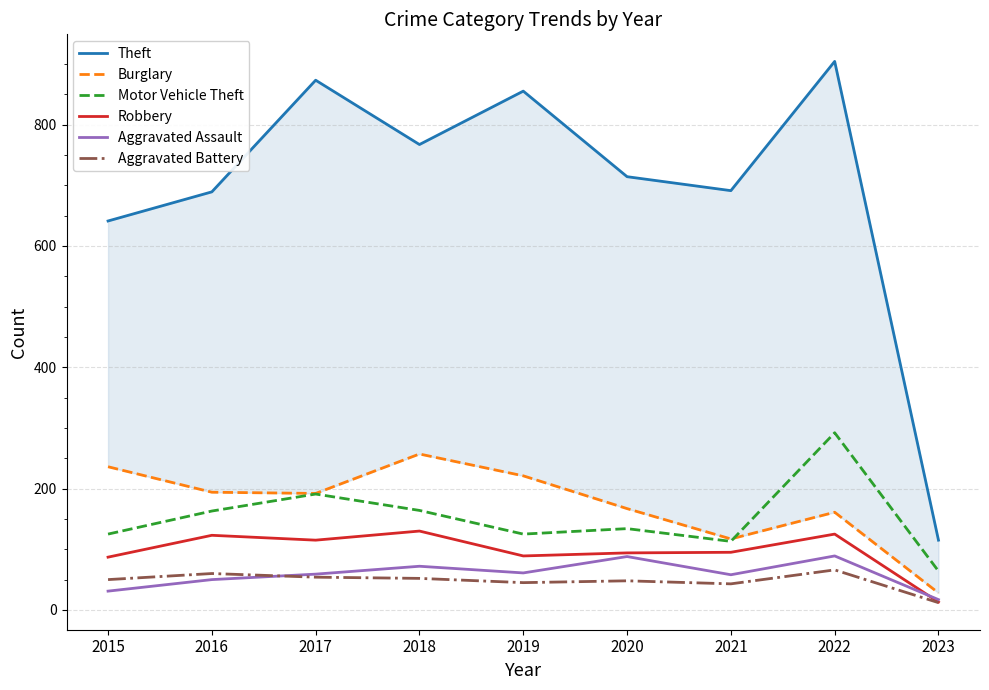

List the labels in order of Burglary value, smallest first.

2023, 2021, 2022, 2020, 2017, 2016, 2019, 2015, 2018